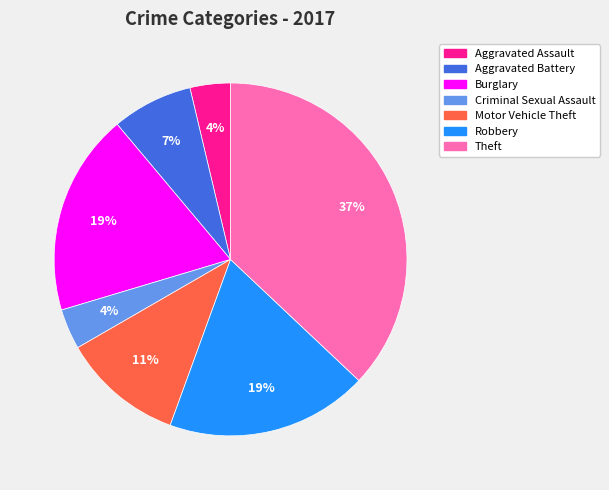

What percentage is the Robbery slice, to the nearest percent?

19%